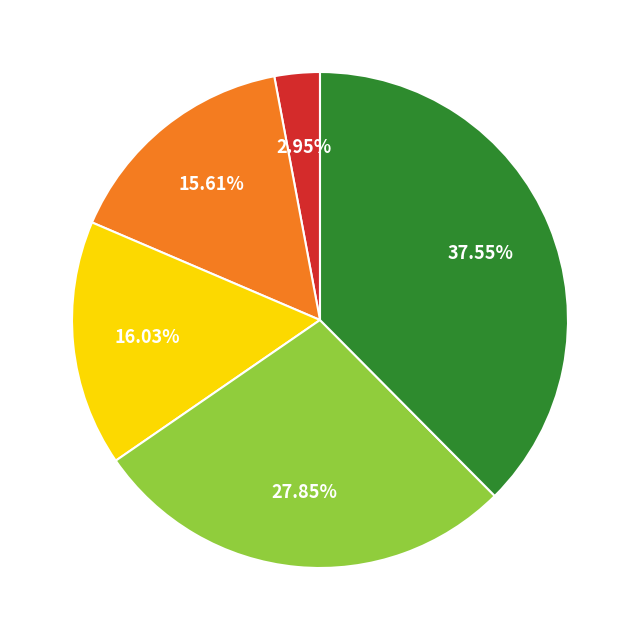

How many slices are in this pie chart?

5